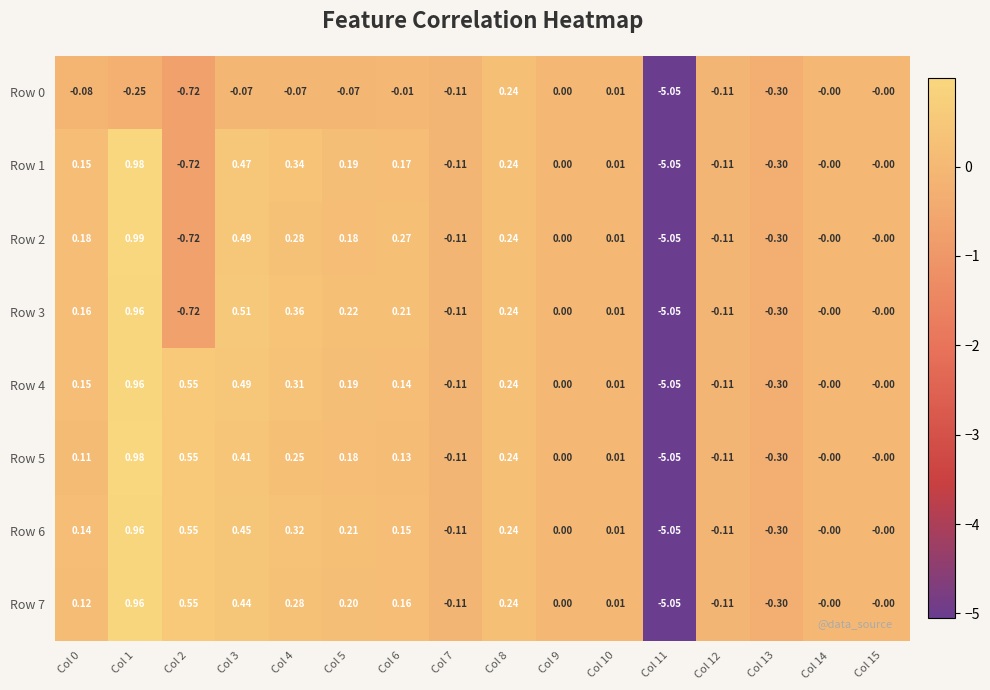

Is the value of Row 7 at Col 7 greater than the value of Row 4 at Col 11?

Yes